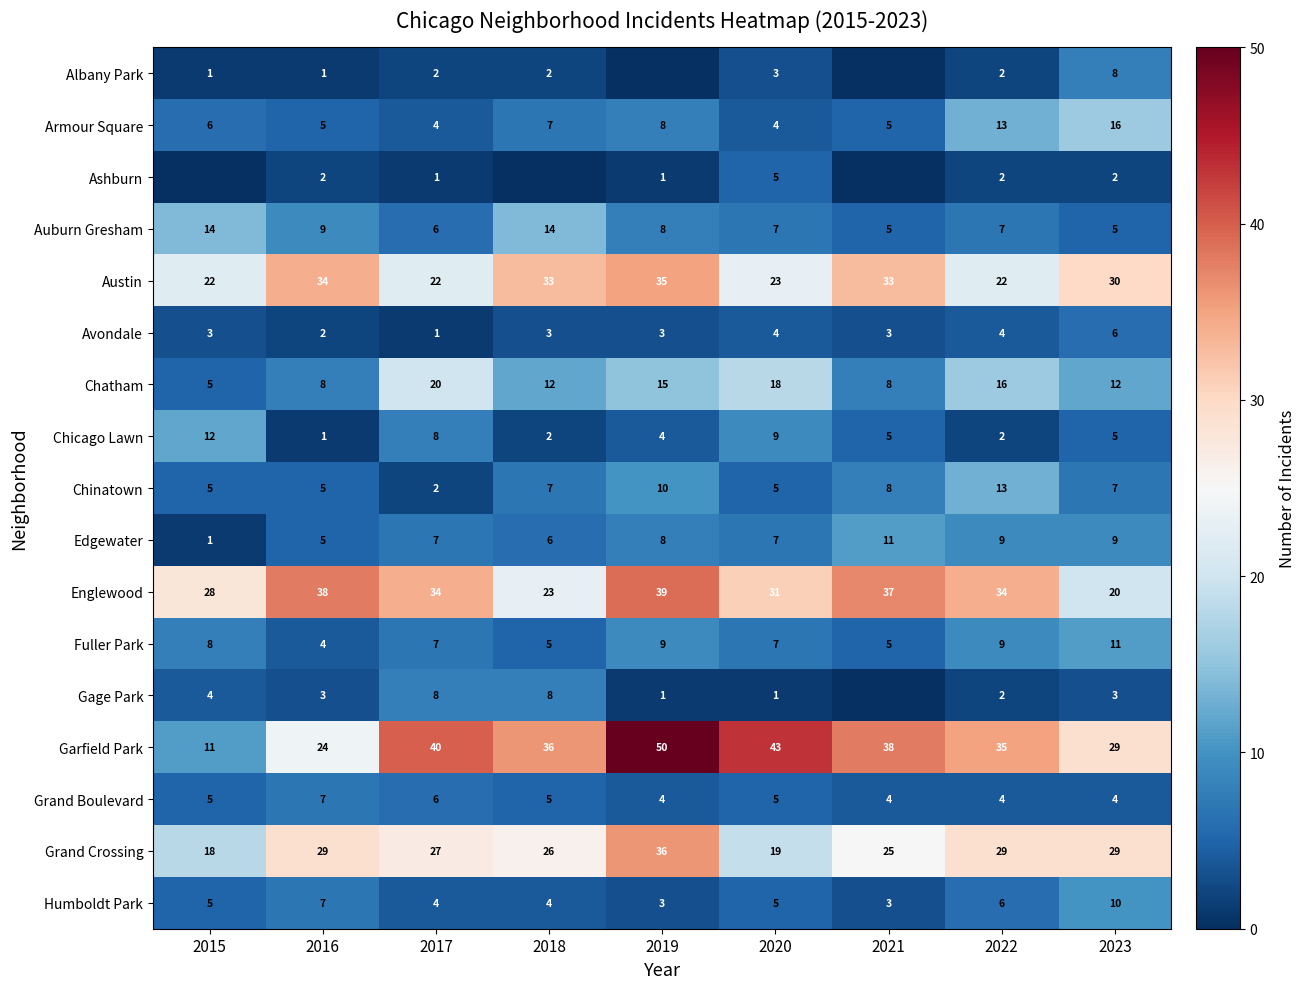

At how many categories does at least one series exceed 10?

9